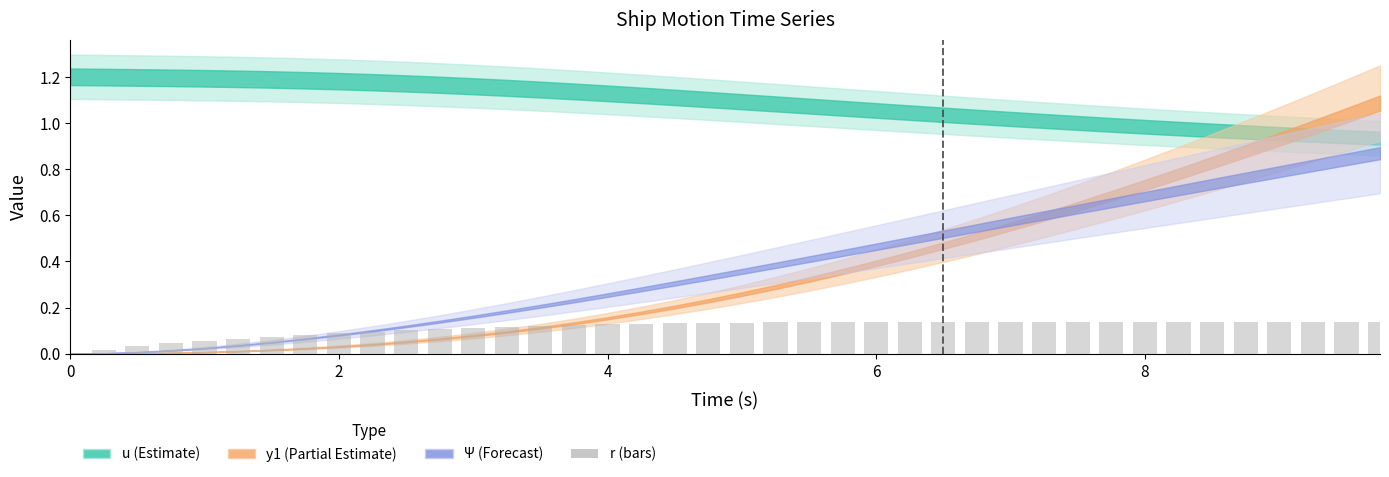

The chart shows a value of -0.1 at 0. True or false?

False